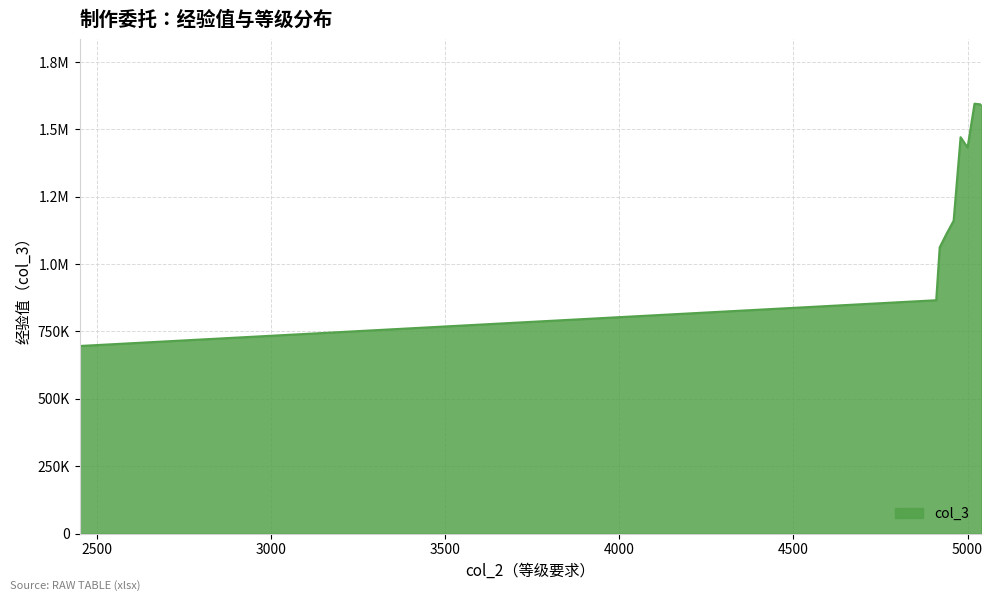

What is the difference between the second highest and second lowest values?

867620